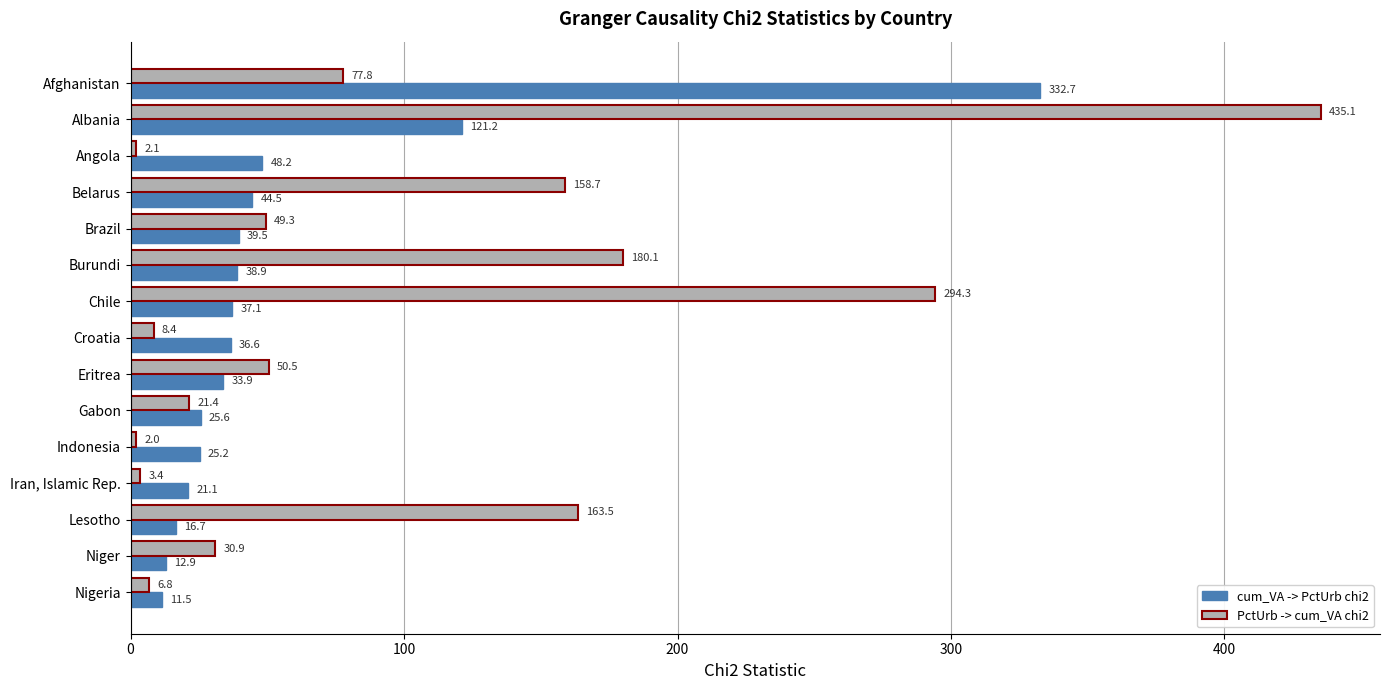

Which series has the widest spread of values?

PctUrb -> cum_VA chi2